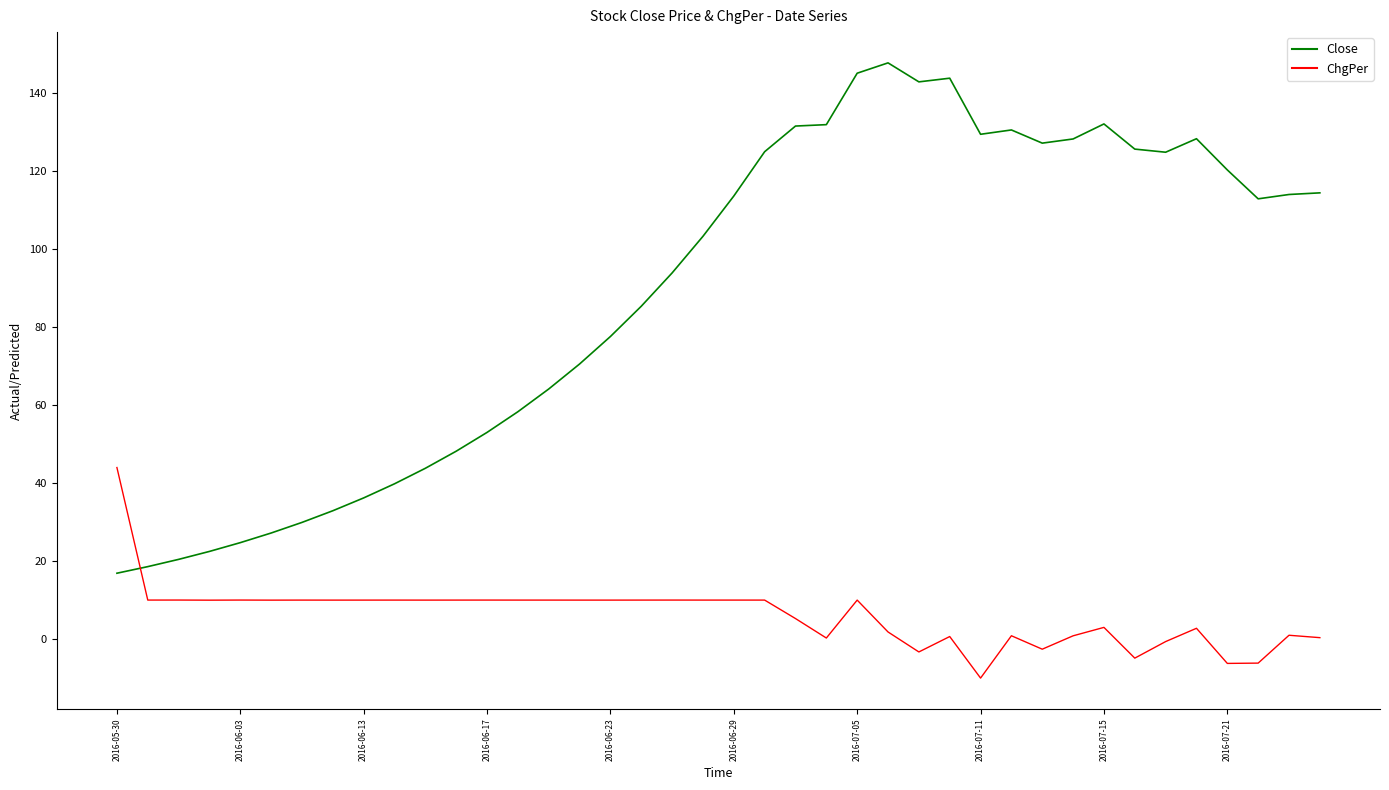

What is the lowest value of the ChgPer series?

-10.0